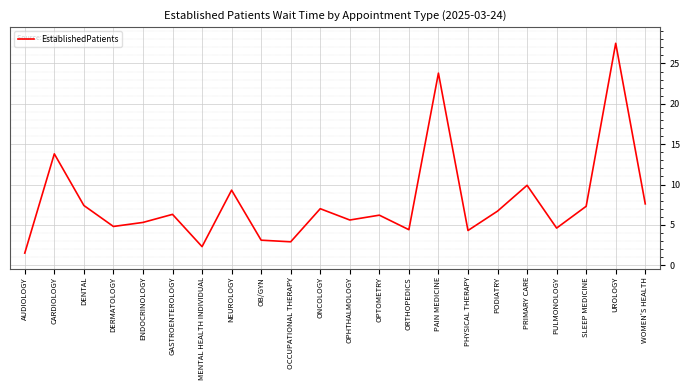

Which has a higher value, PAIN MEDICINE or PHYSICAL THERAPY?

PAIN MEDICINE